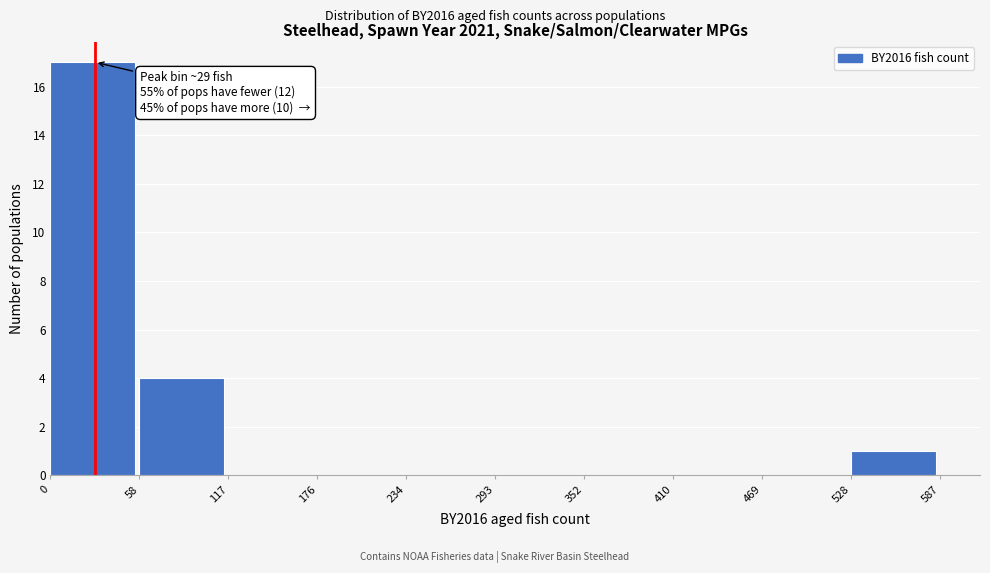

Over which range of the x-axis is the bar tallest?

0 to 58